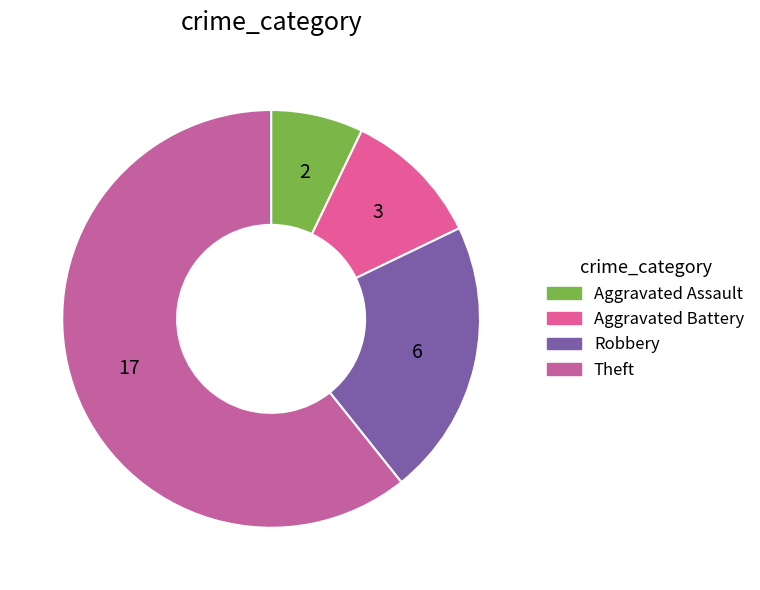

To the nearest percent, what percentage of the pie is Aggravated Battery?

11%